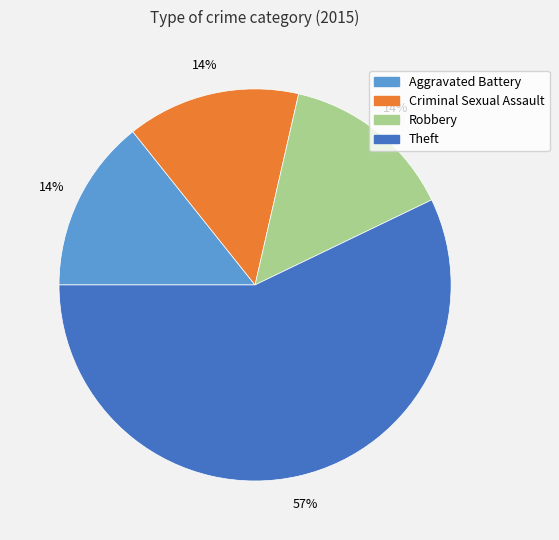

Count the number of slices in the pie.

4